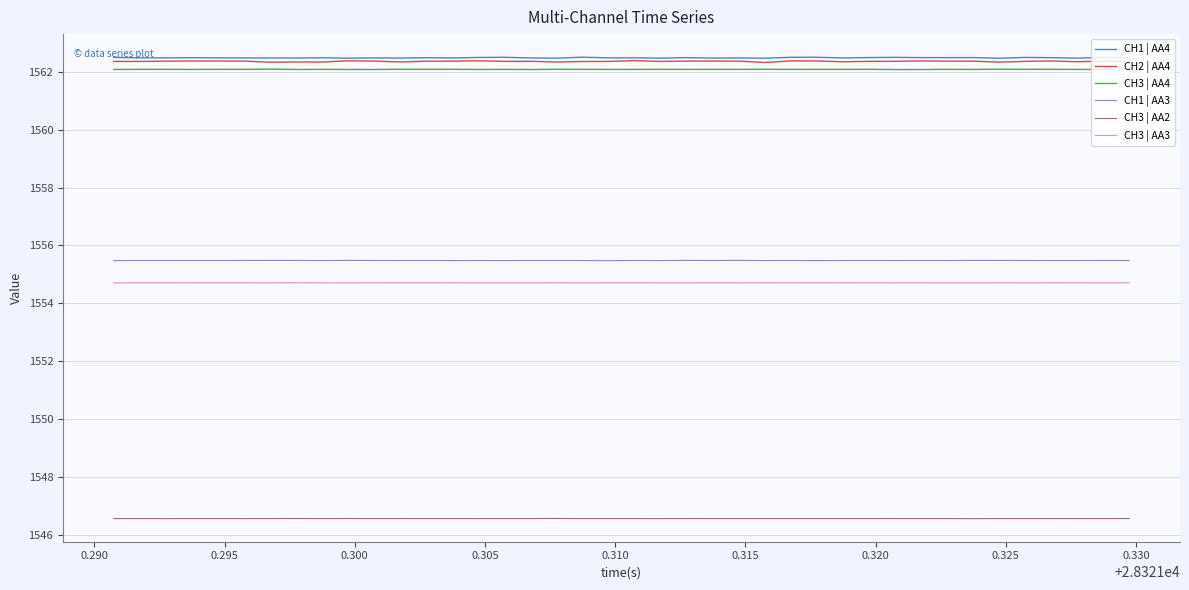

What is the smallest value displayed?

1546.6